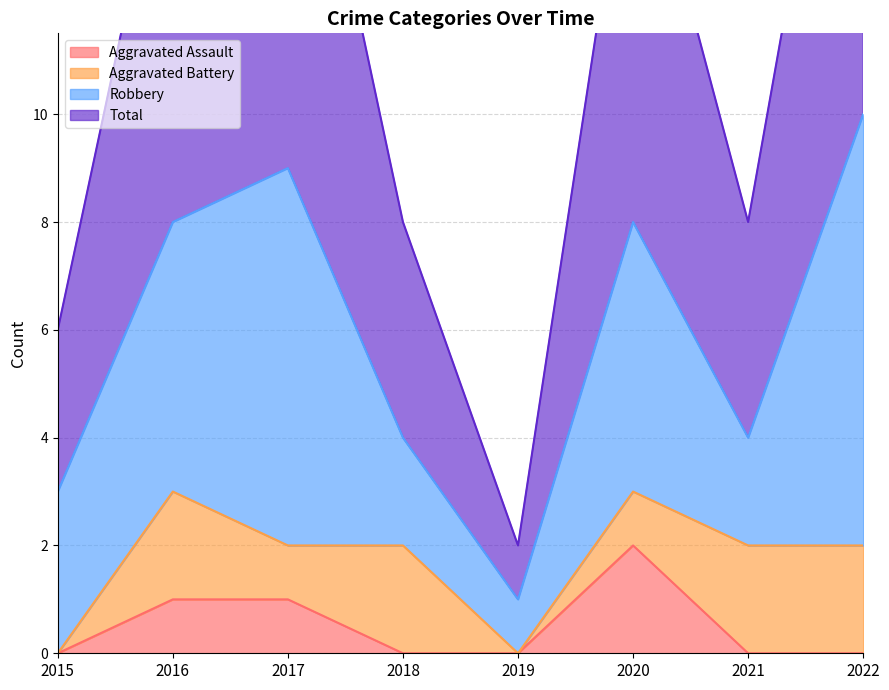

True or false: Total has a value of 0 at 2019.

False